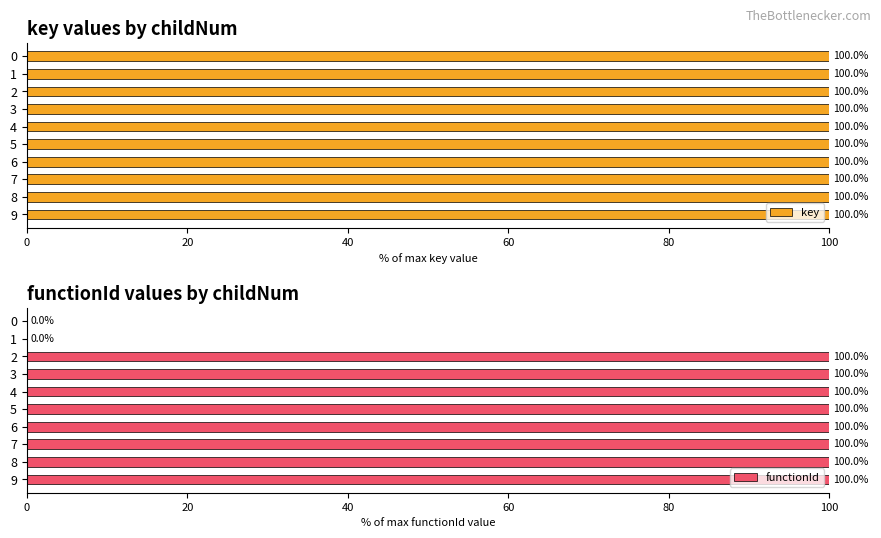

At 7, list the series in order from smallest to largest.

key, functionId